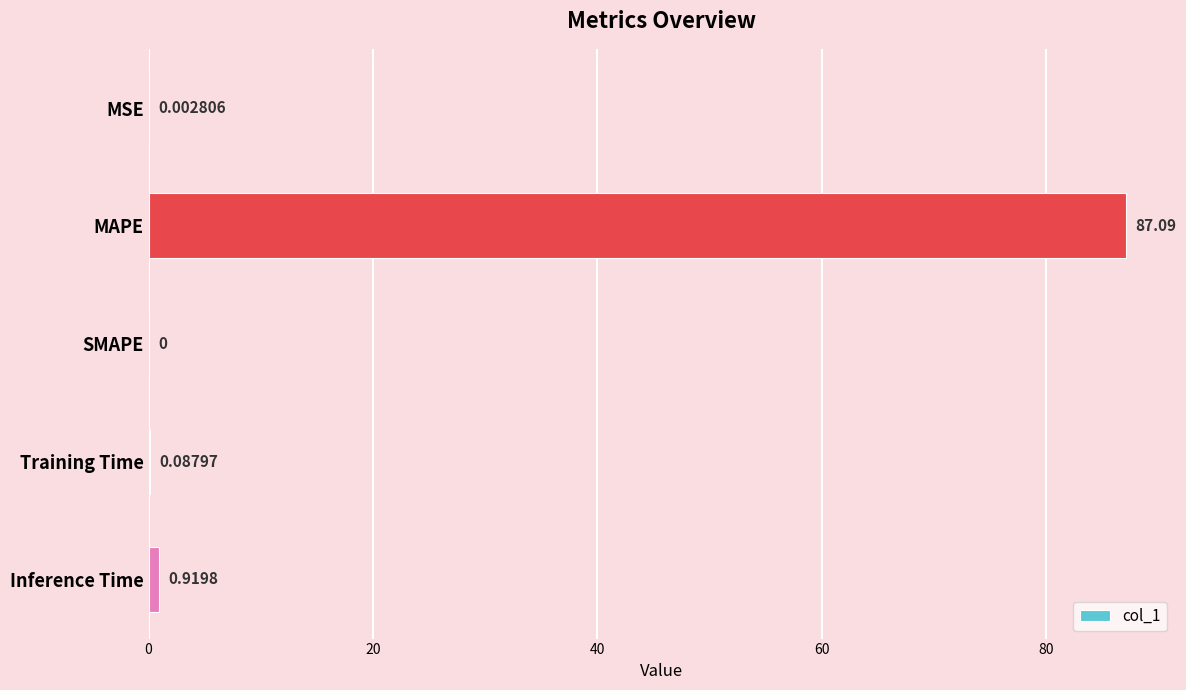

Where is the data nearest to the value 43?

Inference Time